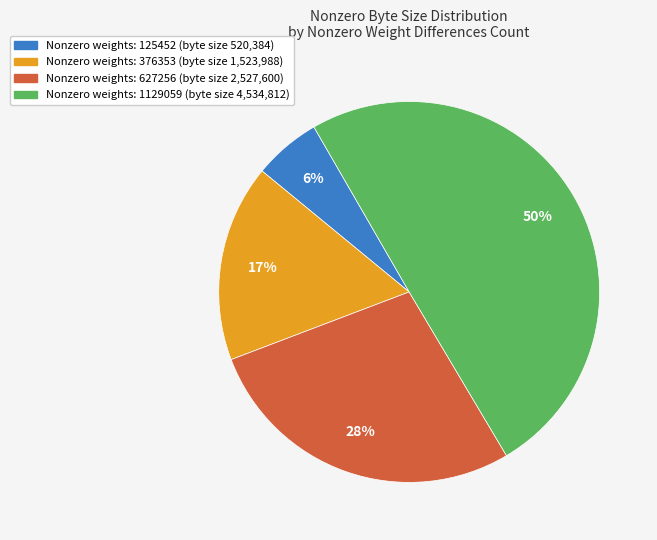

To the nearest percent, what is the average slice percentage?

25%